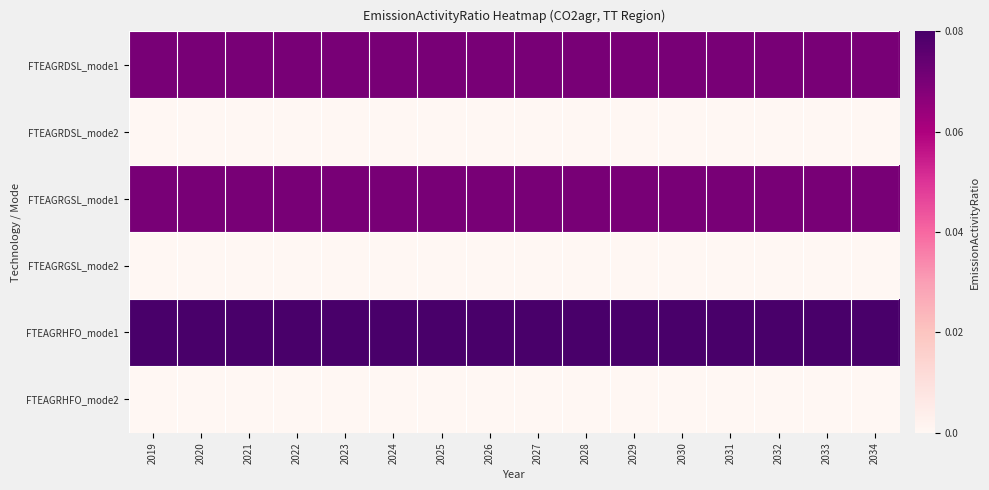

At 2025, list the series in order from largest to smallest.

FTEAGRHFO_mode1, FTEAGRDSL_mode1, FTEAGRGSL_mode1, FTEAGRDSL_mode2, FTEAGRGSL_mode2, FTEAGRHFO_mode2